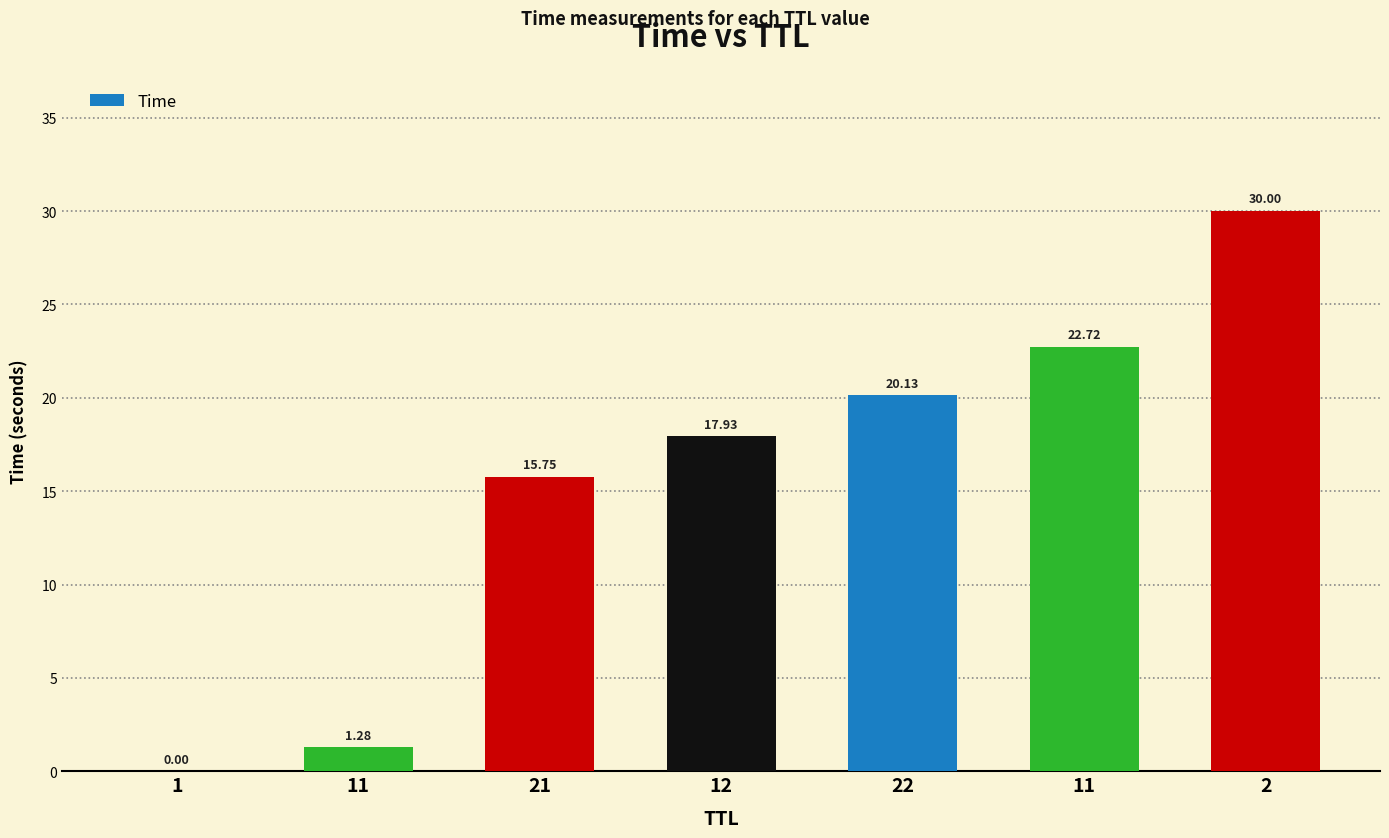

What is the value of the 3rd bar from the left?

15.8